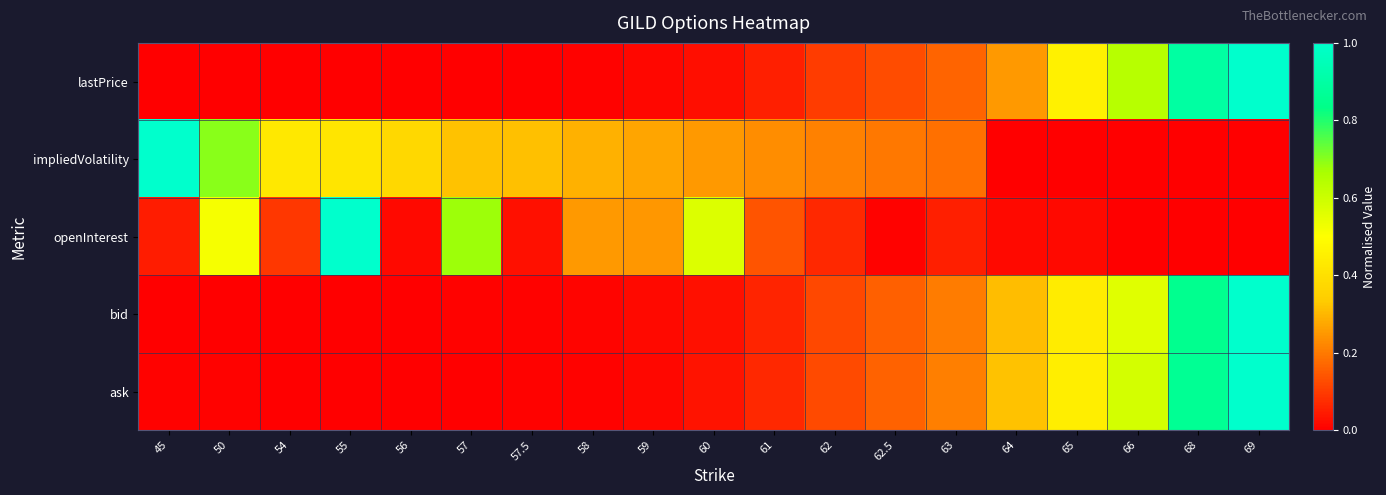

At which category is the sum across all series the highest?

69